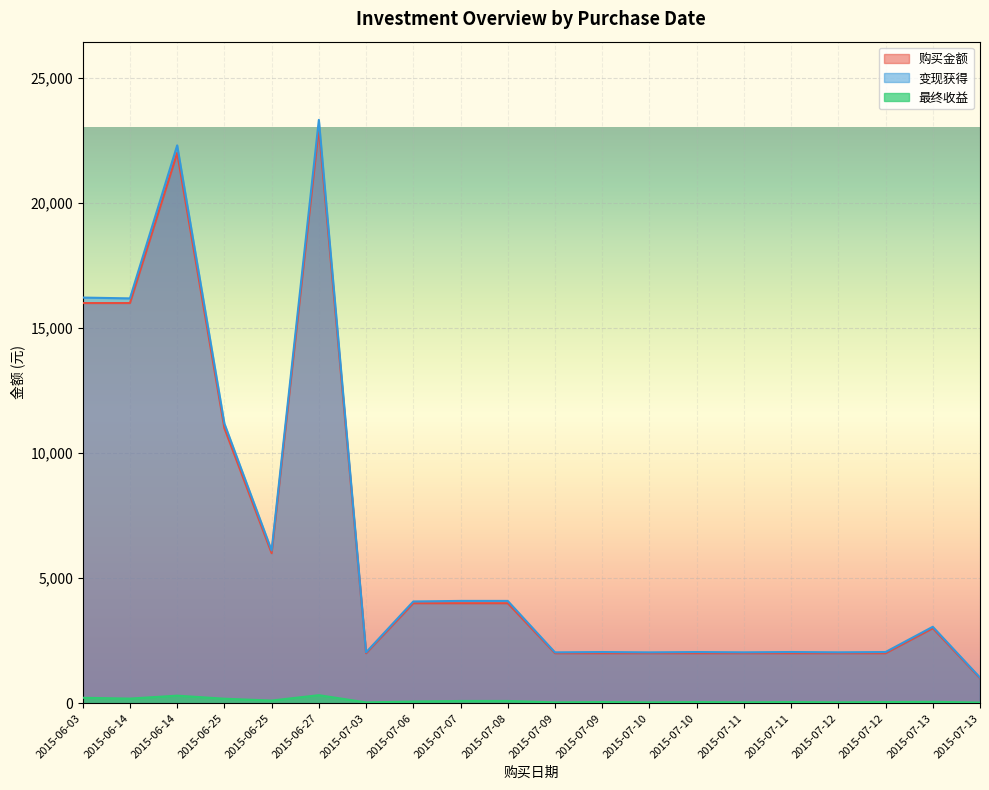

True or false: 最终收益 and 购买金额 cross at least once.

False